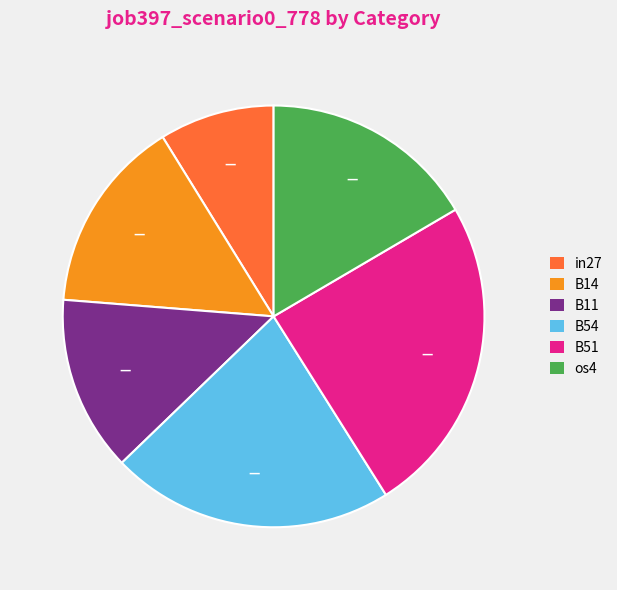

Is there a majority slice in this chart?

No